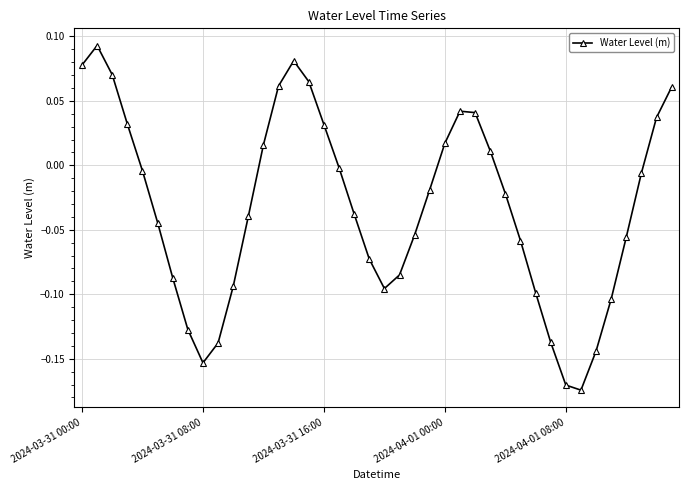

True or false: the data has more than 2 interior local peaks.

True